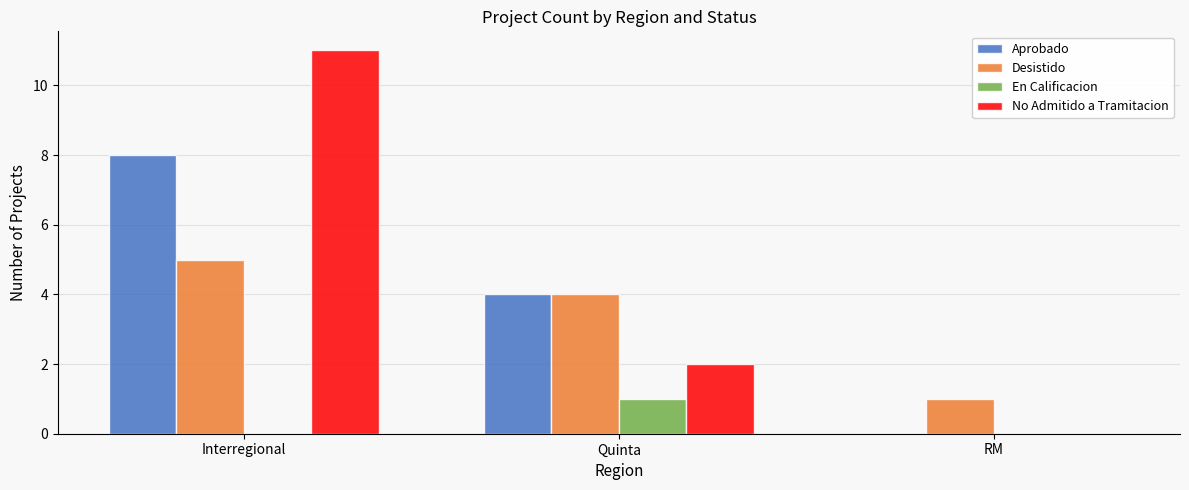

How many distinct data groups are displayed?

4